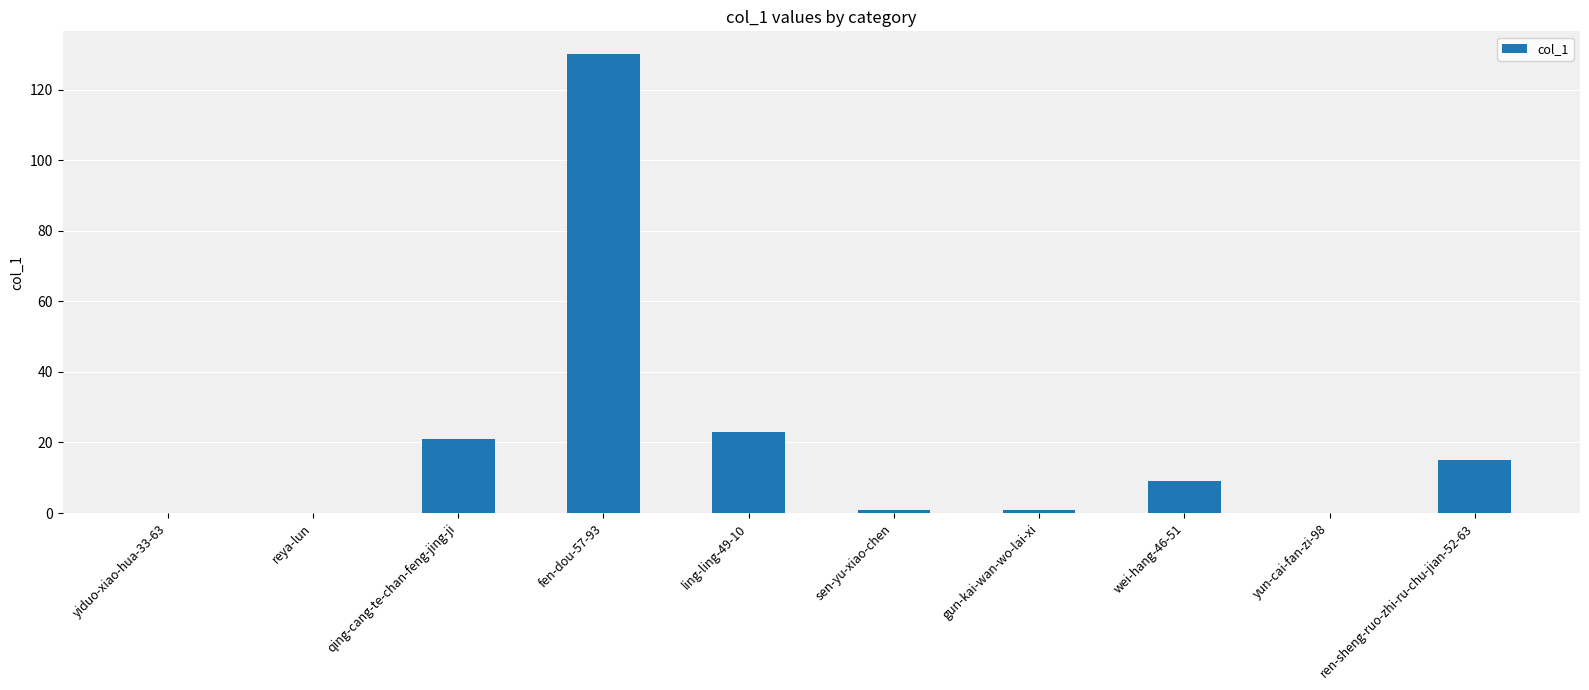

Reading left to right, extract all data points from this chart.

0	0	21	130	23	1	1	9	0	15